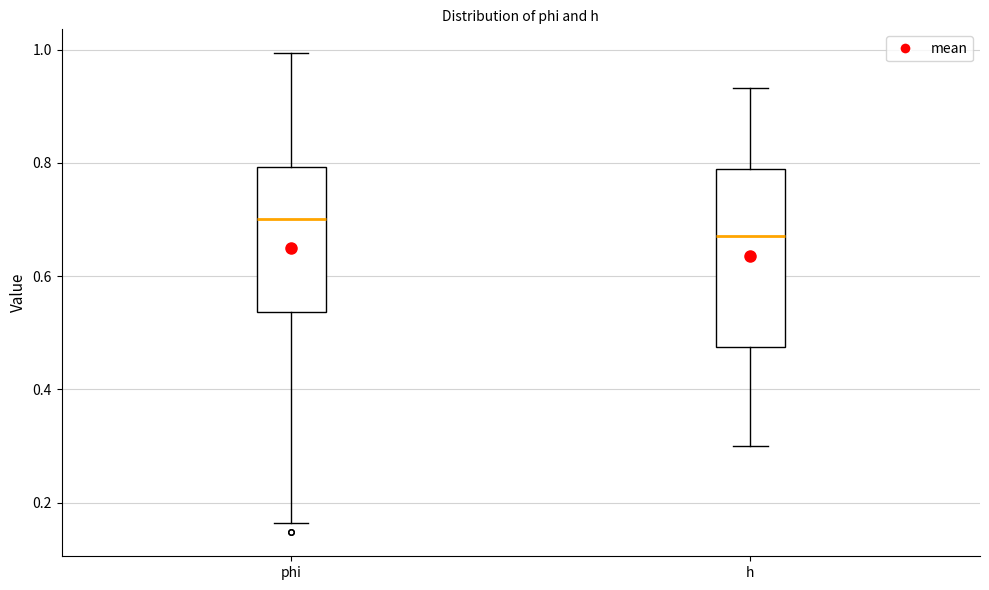

Reading left to right, read every box against the y-axis: the position of its median line, the range the box covers, and the ends of its whiskers. The values are not printed on the chart, so give them approximately, as read against the axis.

phi: median 0.70, box 0.54 to 0.80, whiskers 0.16 to 1.00
h: median 0.68, box 0.48 to 0.78, whiskers 0.30 to 0.94